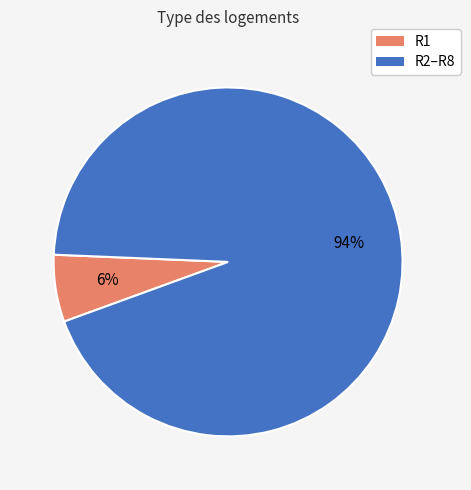

To the nearest percent, what is the difference between the largest and smallest slice percentages?

88%